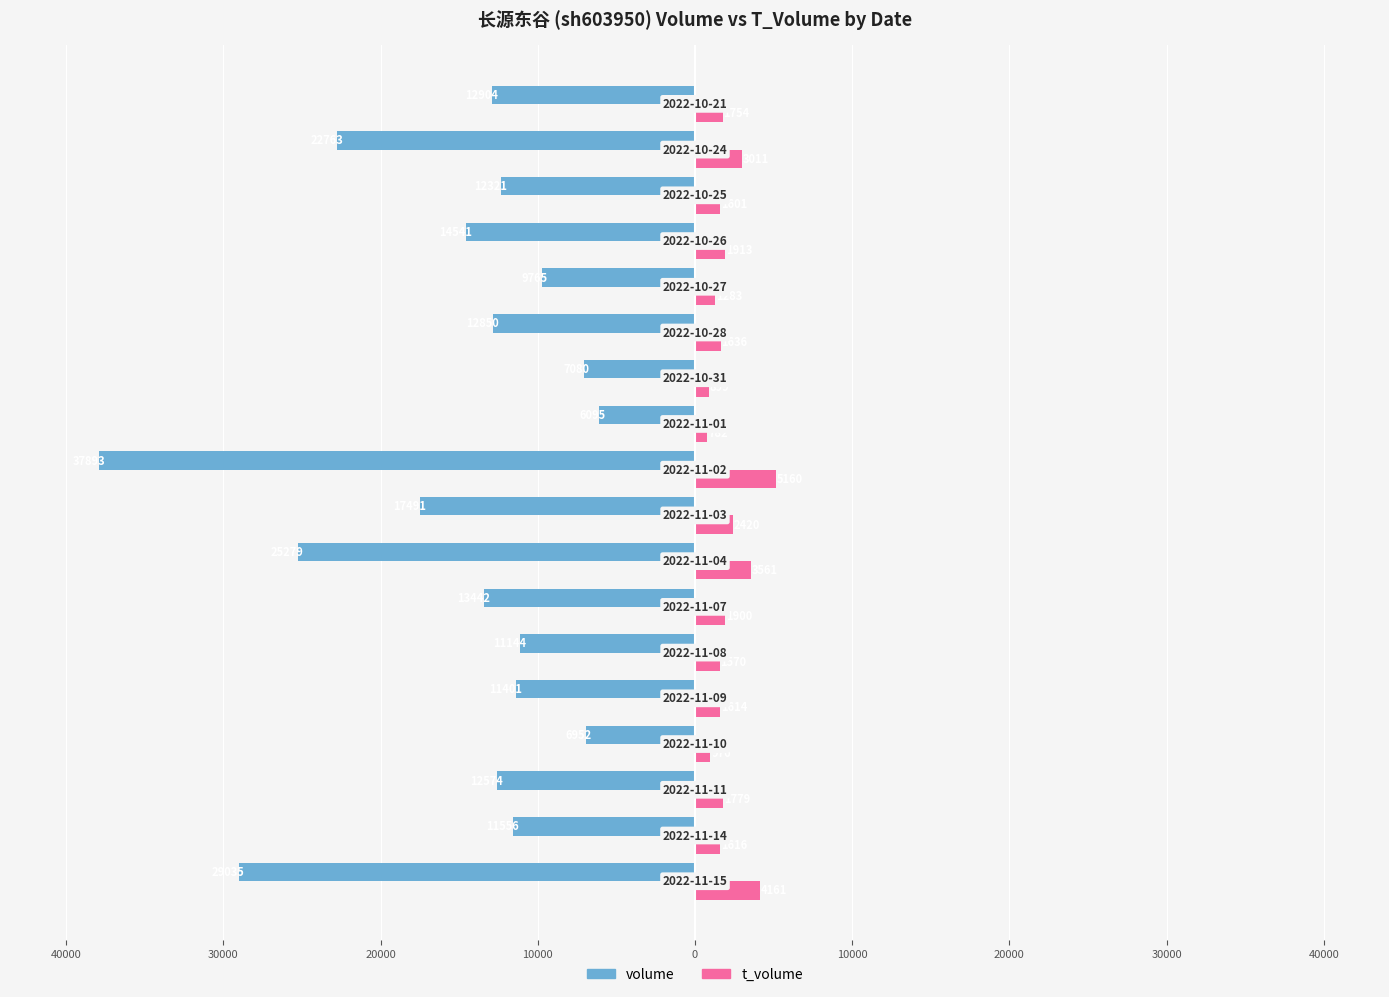

What are all the series names shown in the legend?

volume, t_volume